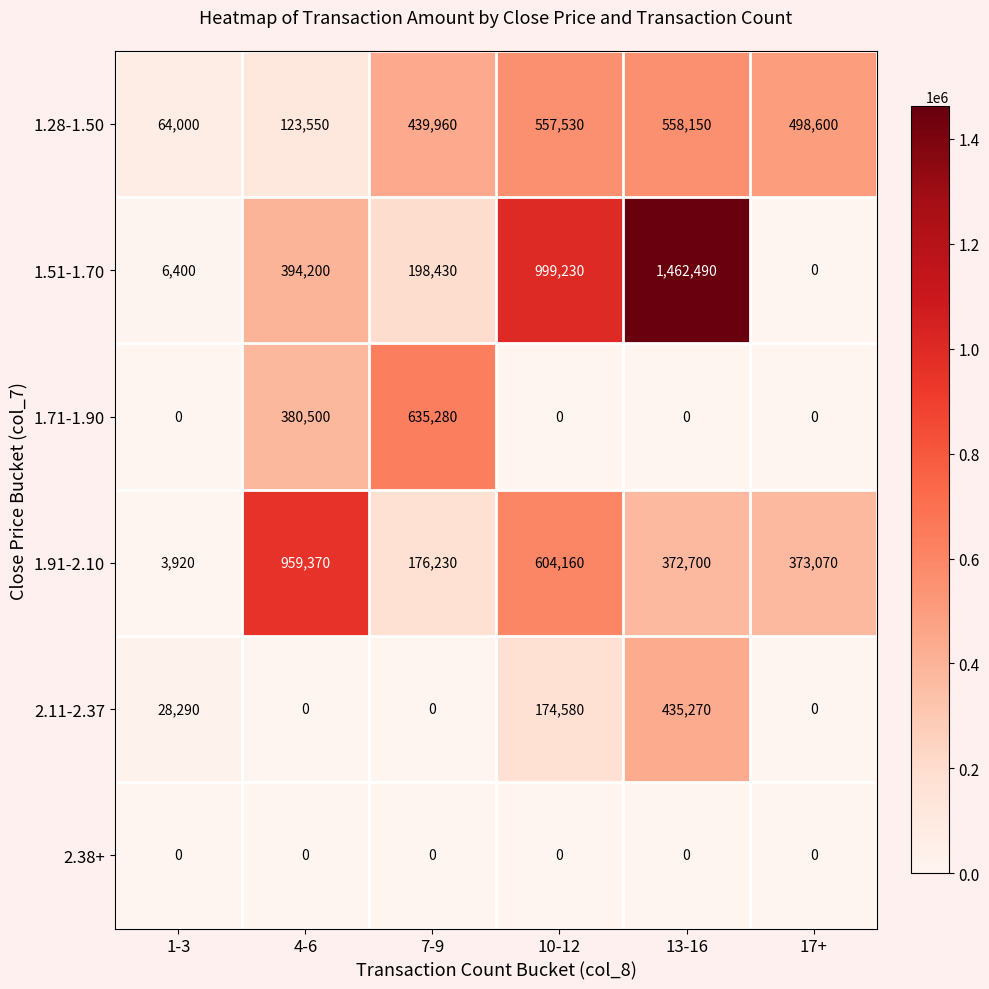

Count the number of categories in the chart.

6